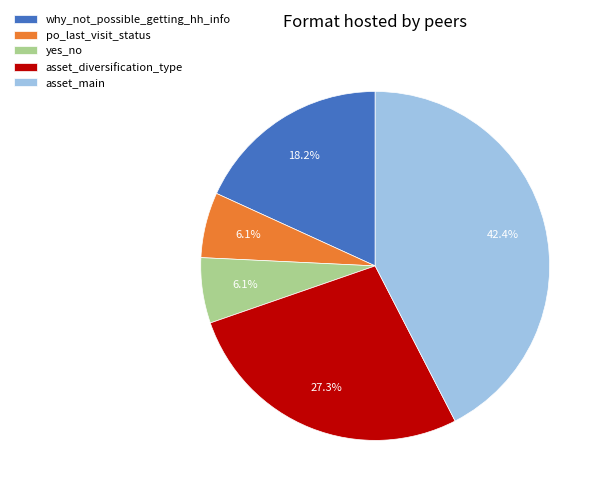

Which has a higher value, asset_main or why_not_possible_getting_hh_info?

asset_main